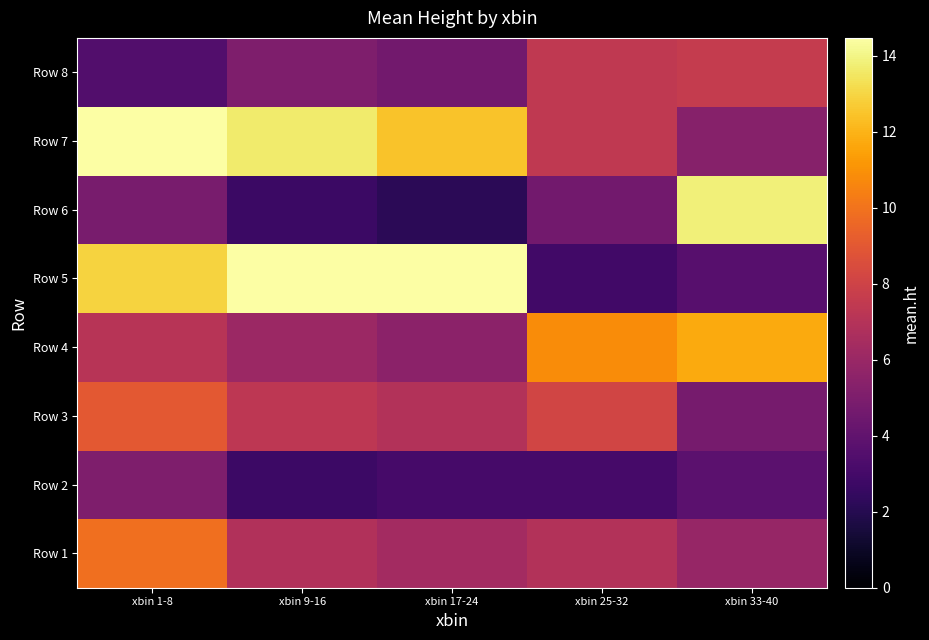

Reading left to right, what are all the values shown in this chart?

Row 1: xbin 1-8=9.9	xbin 9-16=6.8	xbin 17-24=6.3	xbin 25-32=6.9	xbin 33-40=5.9
Row 2: xbin 1-8=5.1	xbin 9-16=2.8	xbin 17-24=3.1	xbin 25-32=3.1	xbin 33-40=3.8
Row 3: xbin 1-8=9.0	xbin 9-16=7.3	xbin 17-24=6.9	xbin 25-32=8.1	xbin 33-40=4.8
Row 4: xbin 1-8=7.1	xbin 9-16=6.1	xbin 17-24=5.5	xbin 25-32=10.8	xbin 33-40=11.7
Row 5: xbin 1-8=12.9	xbin 9-16=14.5	xbin 17-24=14.5	xbin 25-32=2.9	xbin 33-40=3.6
Row 6: xbin 1-8=4.9	xbin 9-16=2.7	xbin 17-24=2.2	xbin 25-32=4.6	xbin 33-40=13.8
Row 7: xbin 1-8=14.5	xbin 9-16=13.6	xbin 17-24=12.5	xbin 25-32=7.4	xbin 33-40=5.3
Row 8: xbin 1-8=3.5	xbin 9-16=5.0	xbin 17-24=4.6	xbin 25-32=7.4	xbin 33-40=7.6